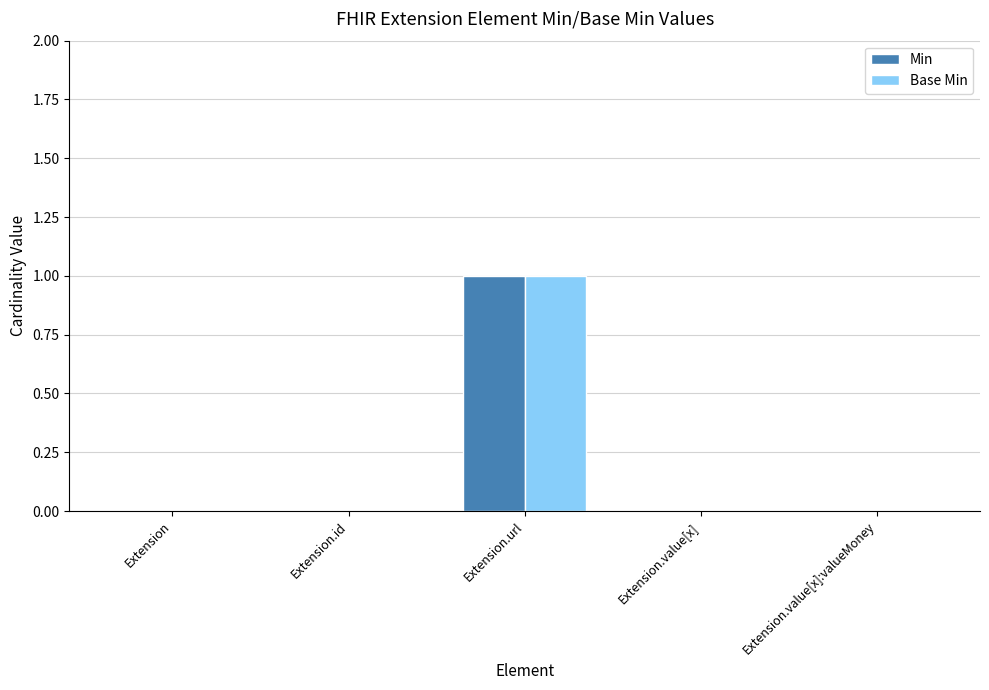

How many groups of bars are there?

5